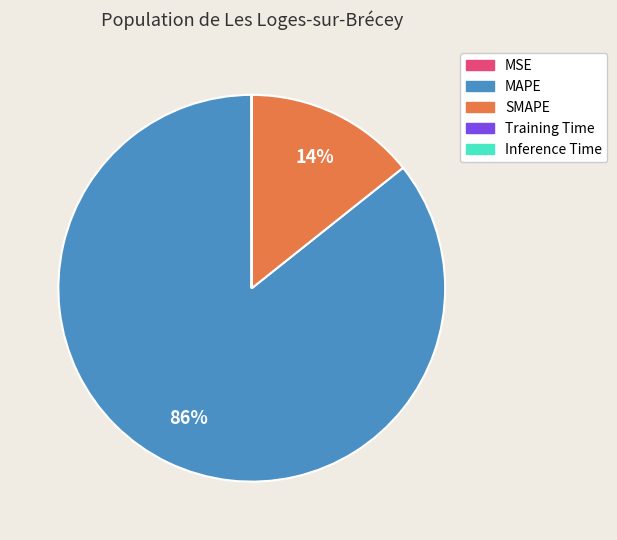

True or false: SMAPE accounts for 28% of the total.

False